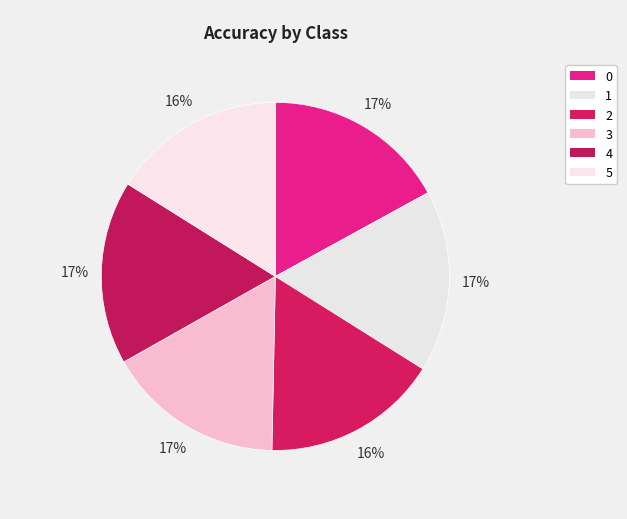

What percentage do 4 and 1 together represent?

34.0%